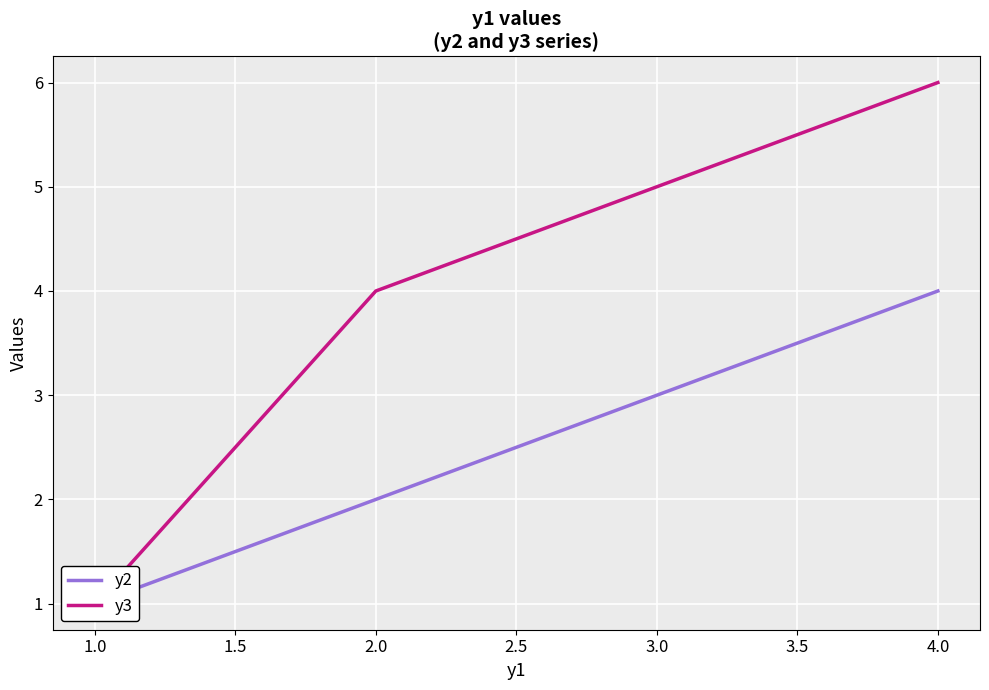

What is the average value of the y2 series?

2